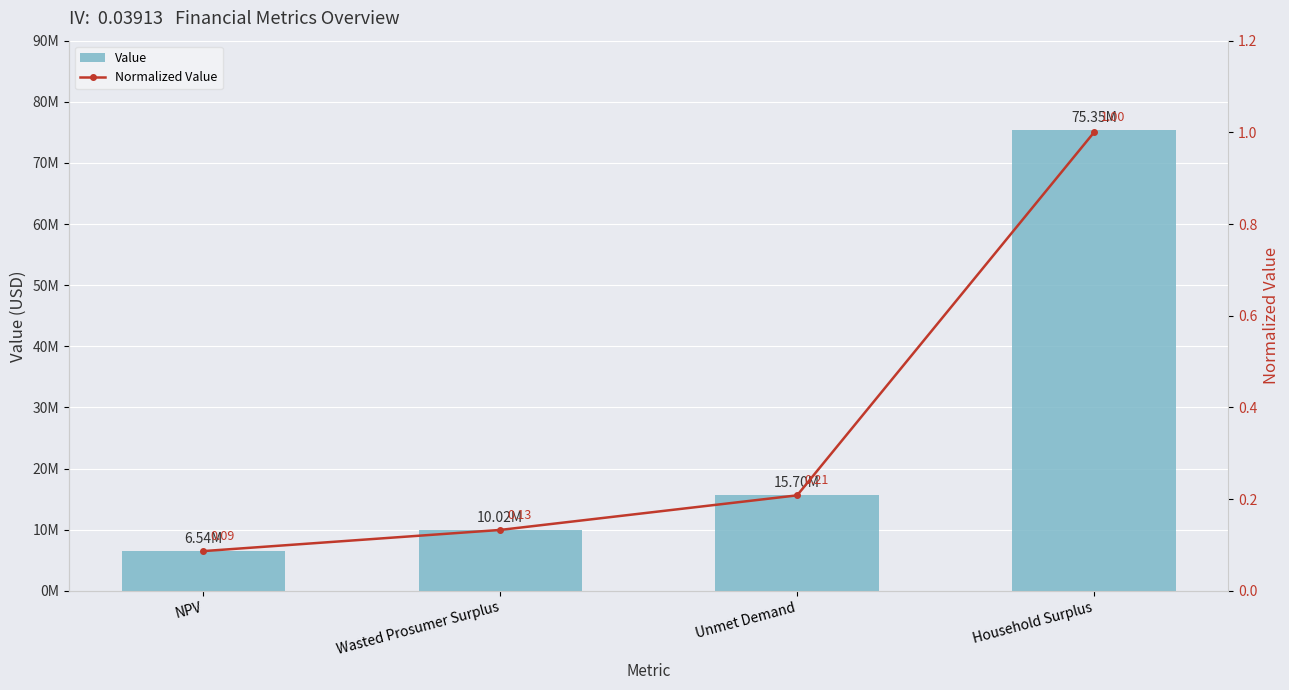

What value does the Normalized Value series have at Unmet Demand?

0.2